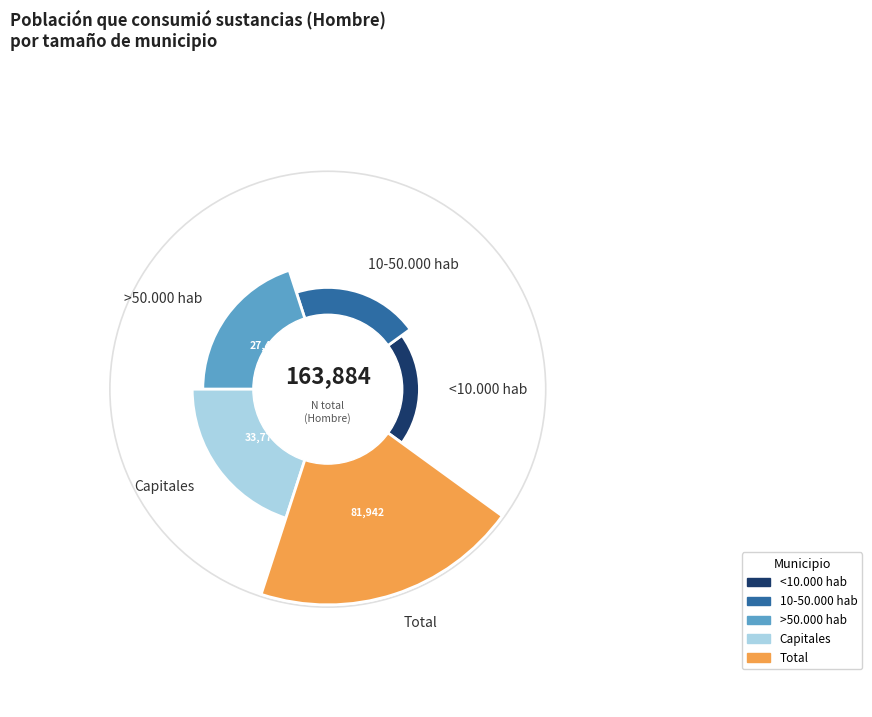

Is there a majority slice in this chart?

No